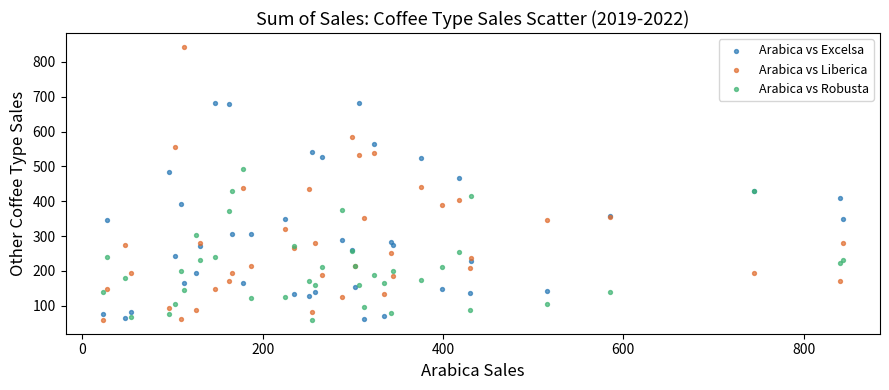

Which series has the largest Y range (max minus min)?

Arabica vs Liberica